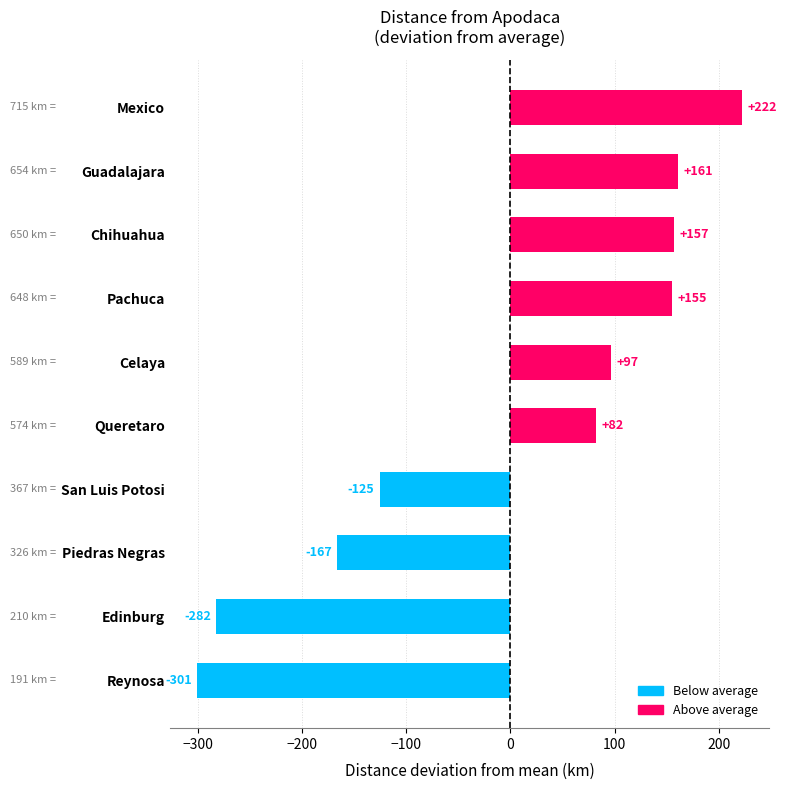

Between Queretaro and Reynosa, which is larger?

Queretaro